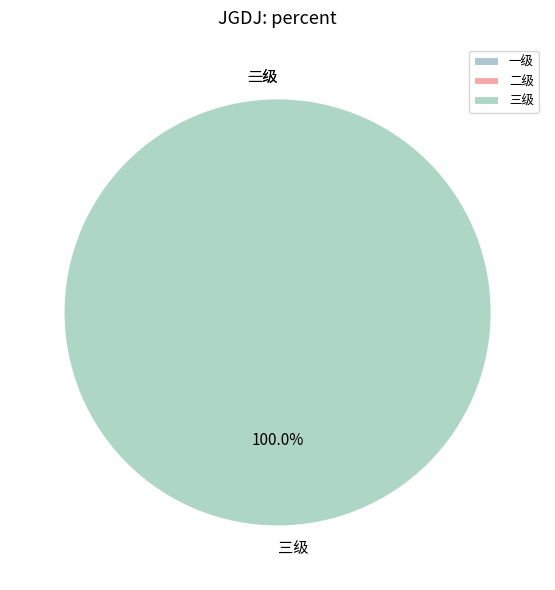

What is the majority slice?

三级